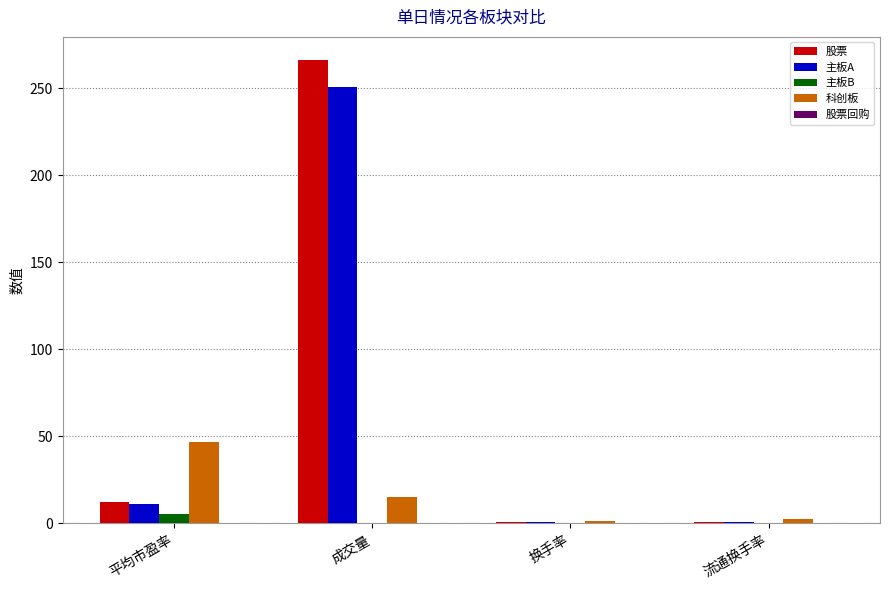

What is the maximum value shown in the chart?

266.3